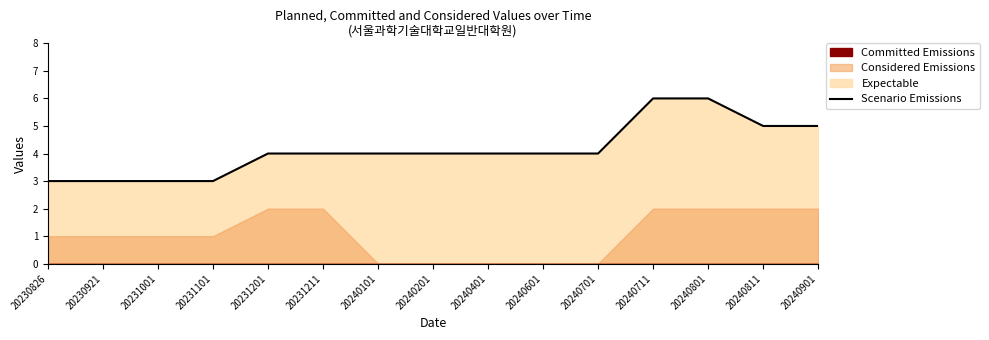

The value at 20240901 is 7. True or false?

False